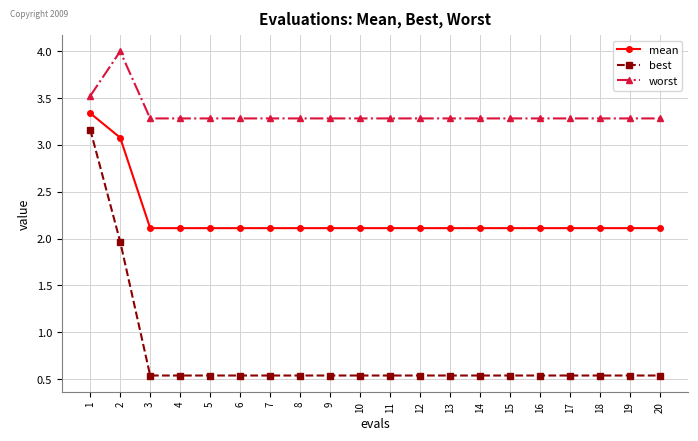

What is the sum of the mean values at 13 and 10?

4.2